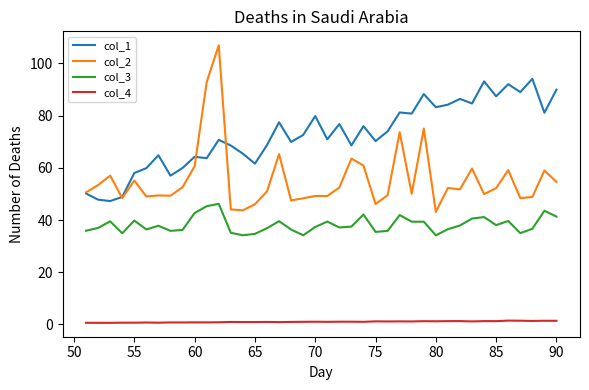

Is this an area chart (filled region under the line)?

No